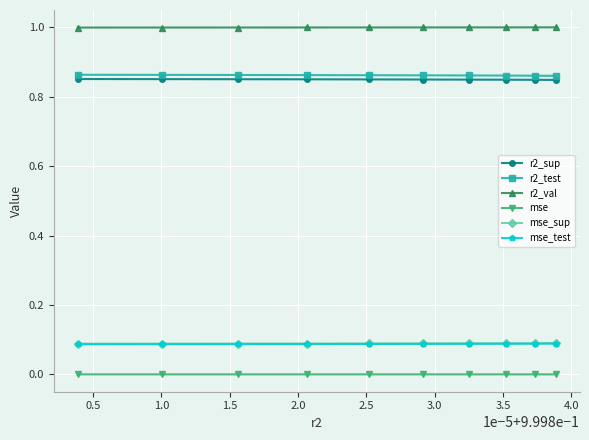

True or false: mse_sup and r2_val intersect in this chart.

False